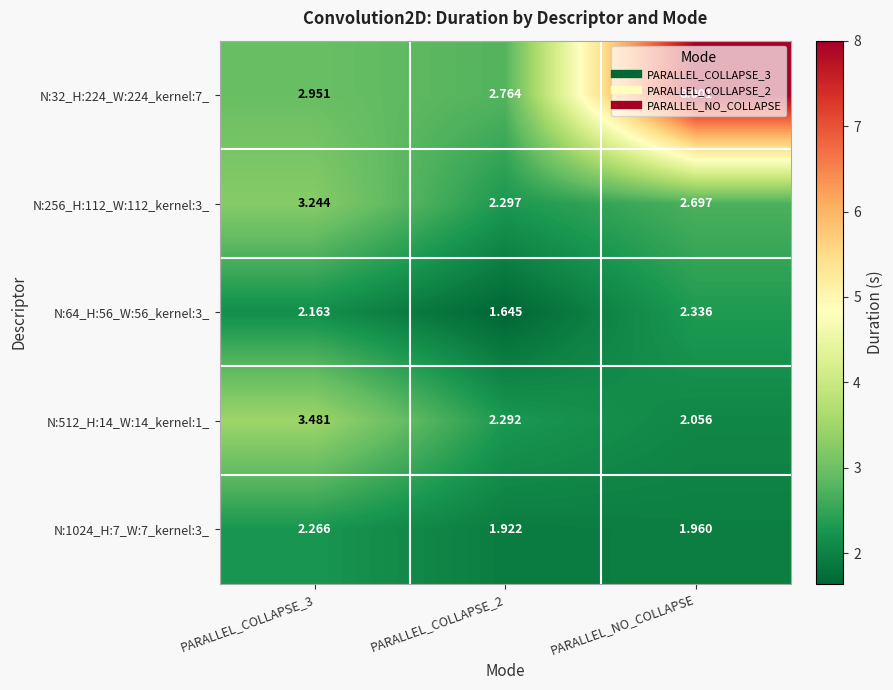

Between PARALLEL_COLLAPSE_3 and PARALLEL_COLLAPSE_2, which series saw the biggest shift?

N:512_H:14_W:14_kernel:1_